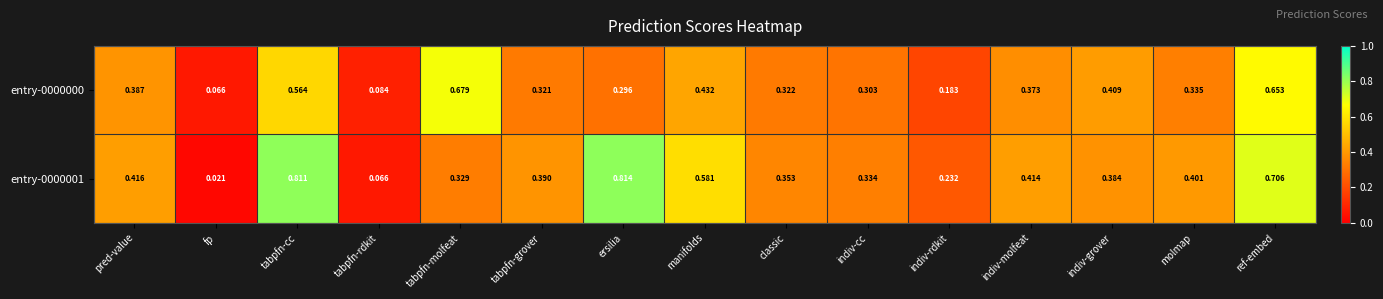

Rank the series by their maximum value, from highest to lowest.

entry-0000001, entry-0000000